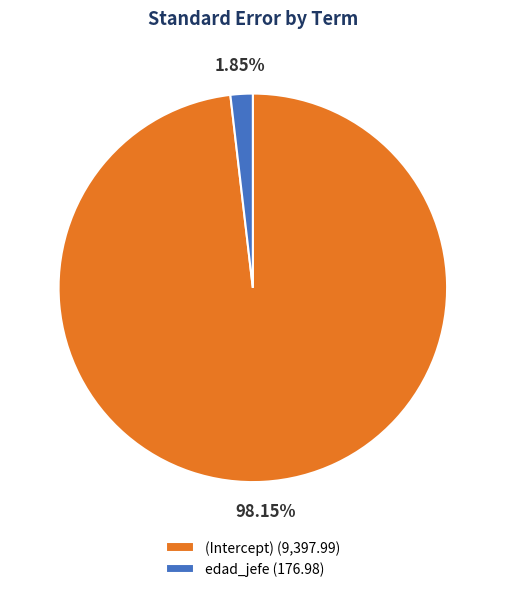

To the nearest percent, what percentage of the pie is edad_jefe?

2%